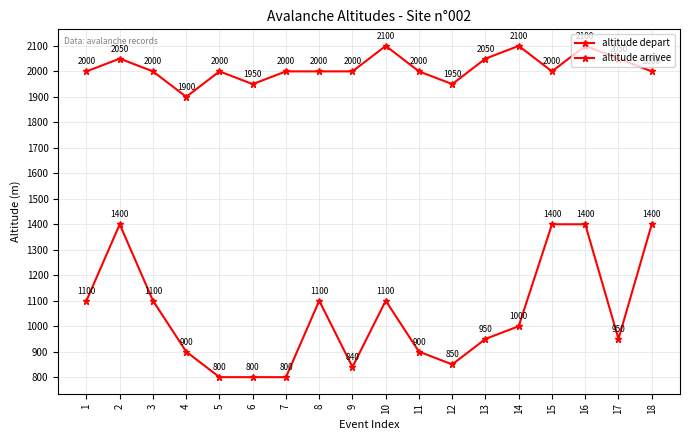

The altitude arrivee series shows 1000 at 14. True or false?

True